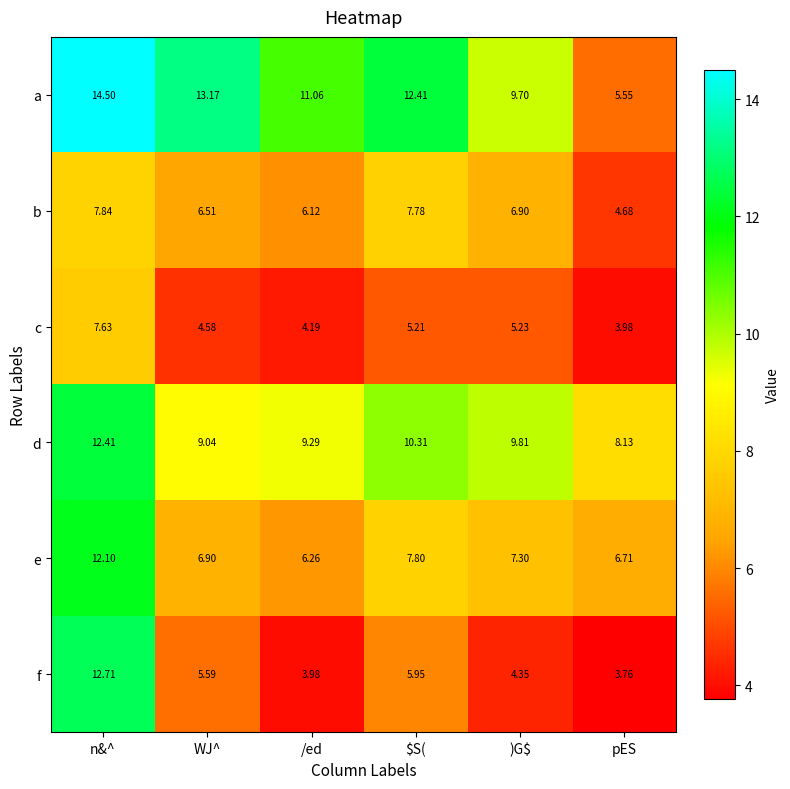

How many distinct data groups are displayed?

6